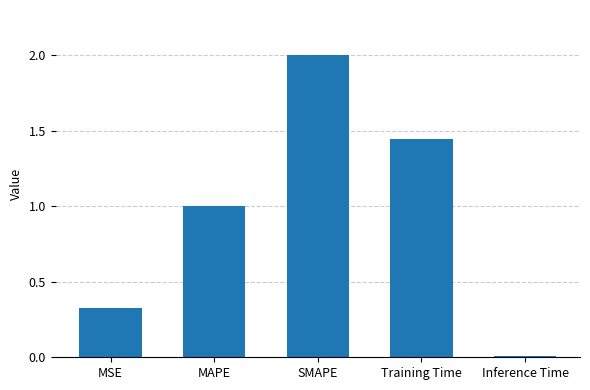

List the labels in order of value, smallest first.

Inference Time, MSE, MAPE, Training Time, SMAPE